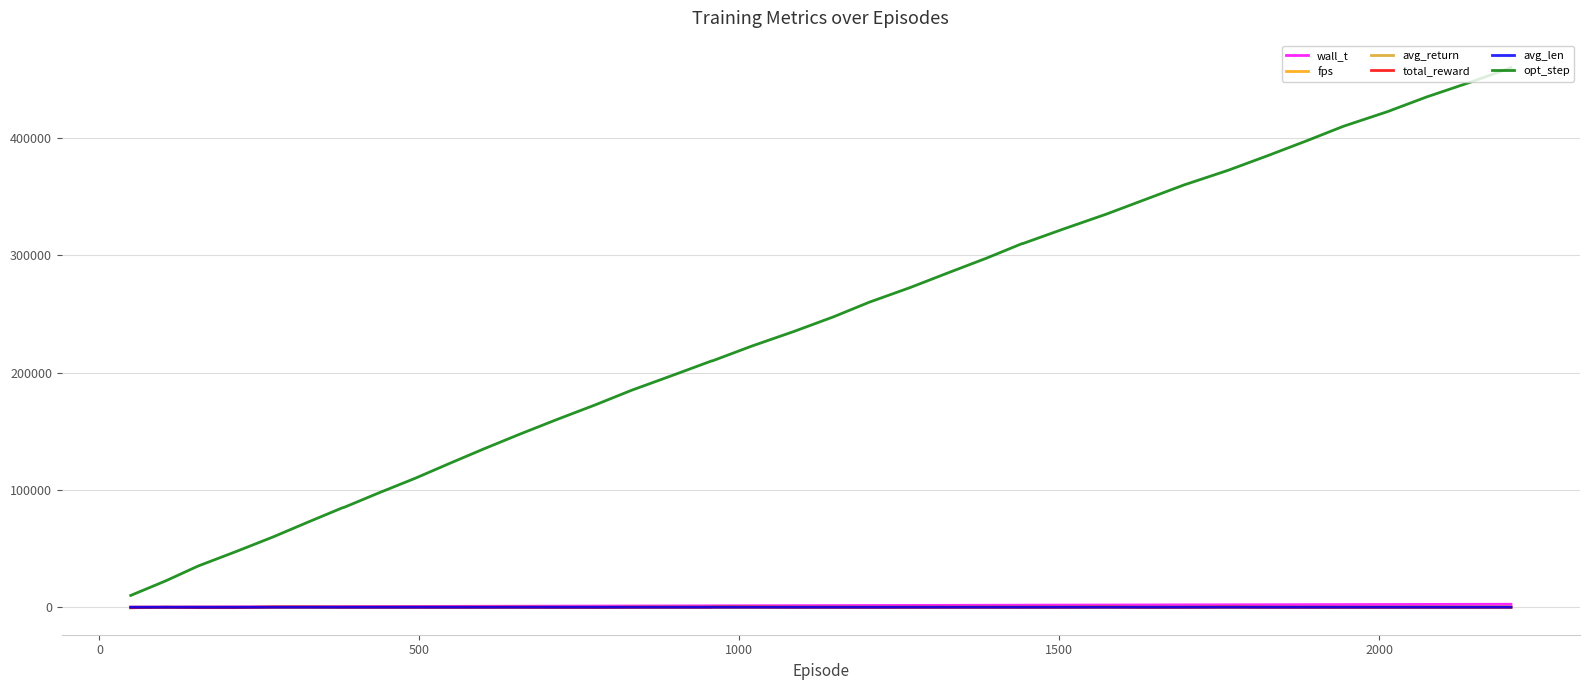

Which series has the largest total across all categories?

opt_step